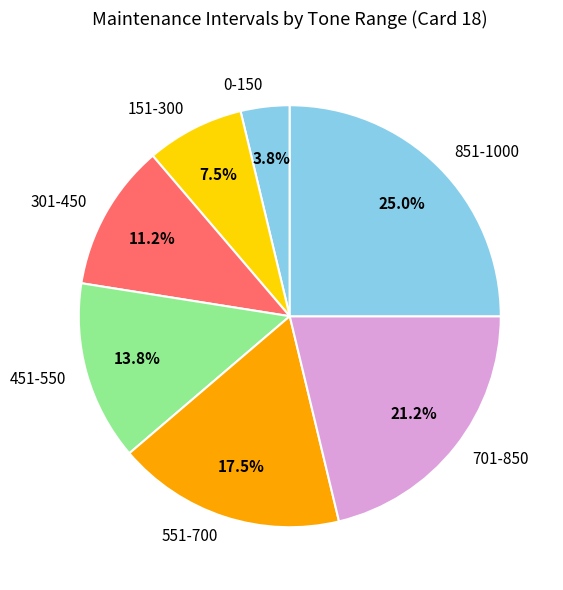

Rank the categories by value from lowest to highest.

0-150, 151-300, 301-450, 451-550, 551-700, 701-850, 851-1000